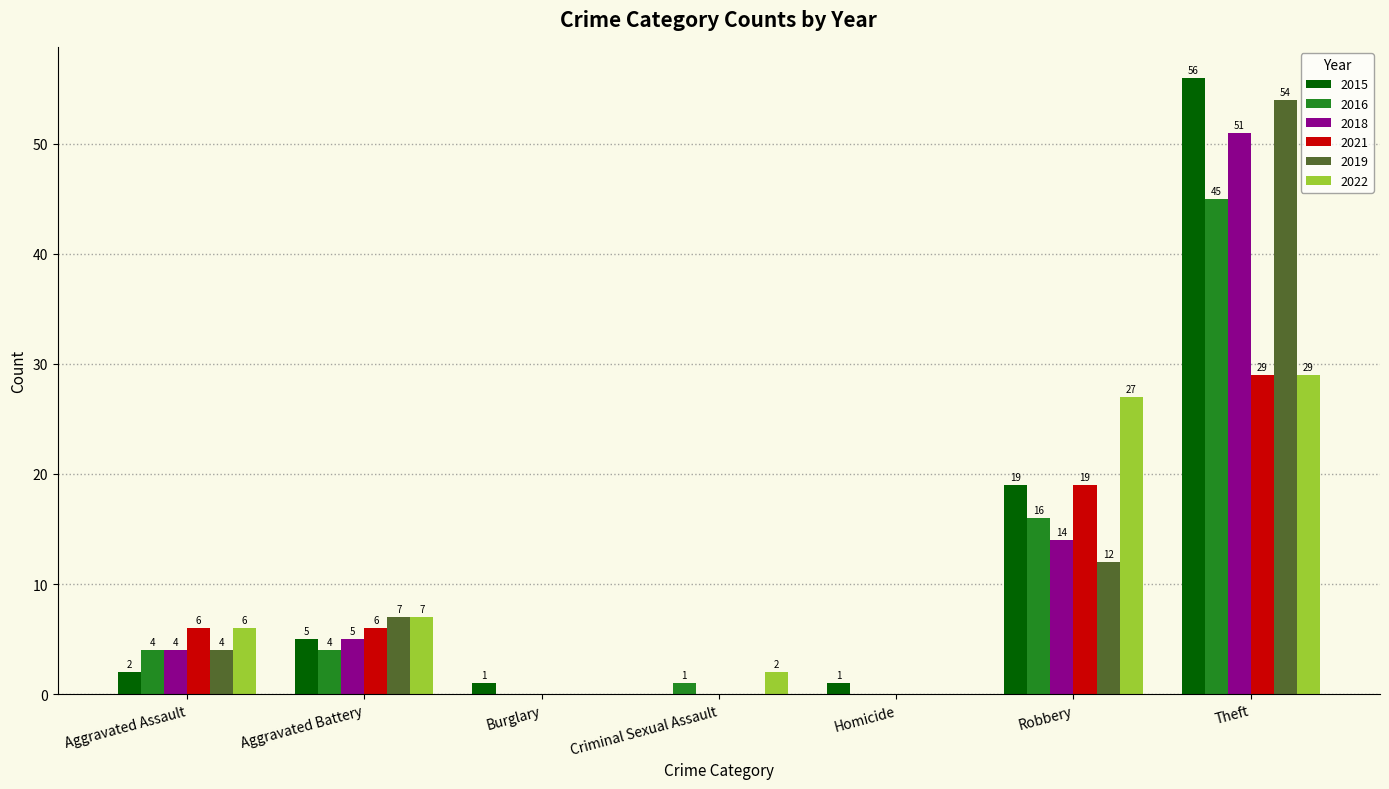

What is the sum of the 2016 values at Aggravated Assault and Theft?

49